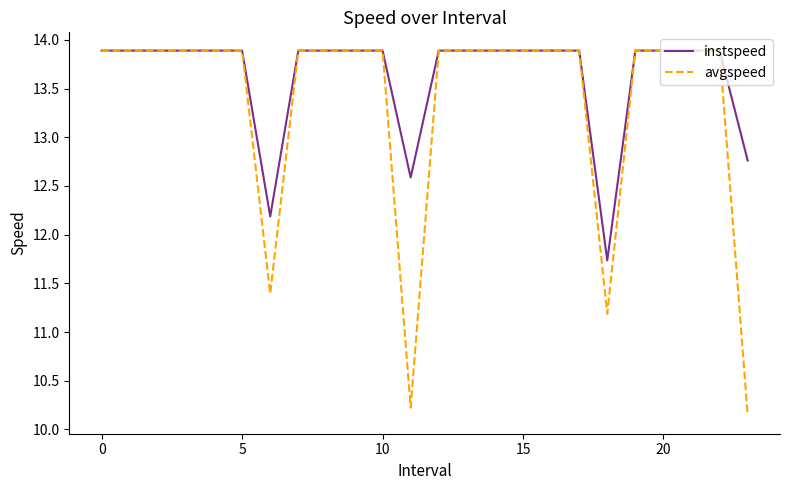

What is the maximum value shown in the chart?

13.9